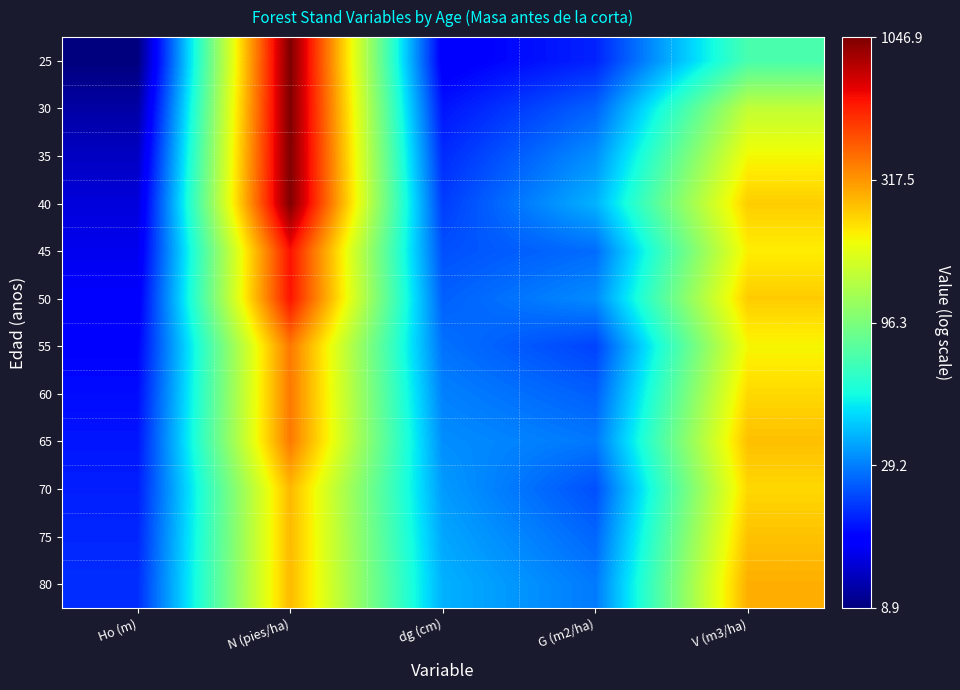

What is the total value across all series at N (pies/ha)?

32.6